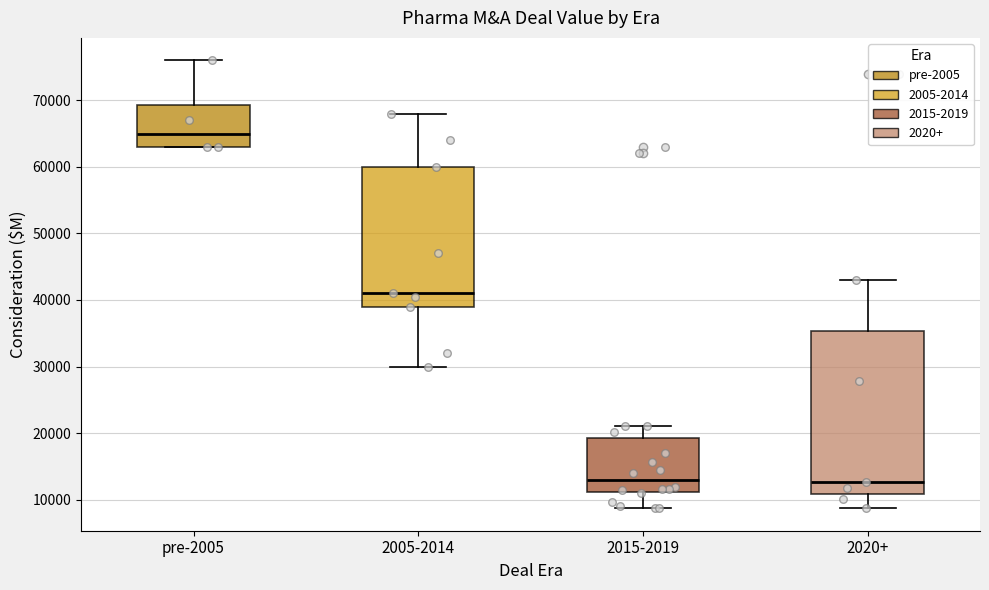

Which box has the highest median line?

pre-2005